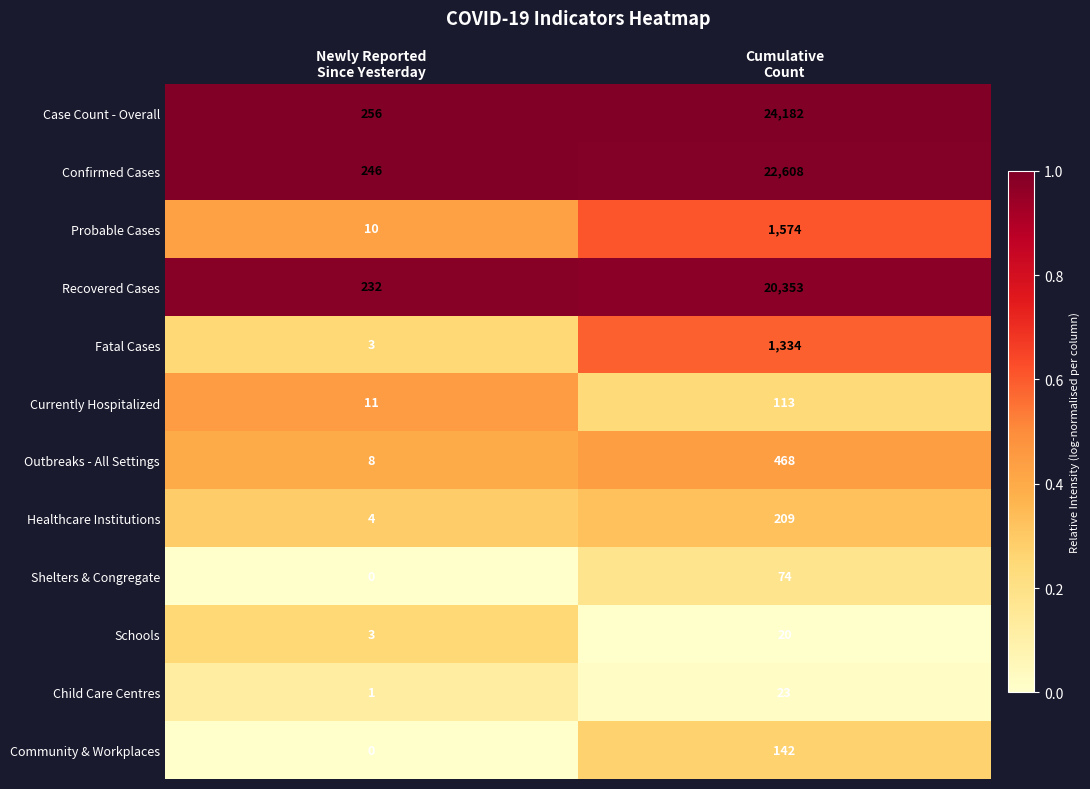

What is the highest value of the Community & Workplaces series?

142